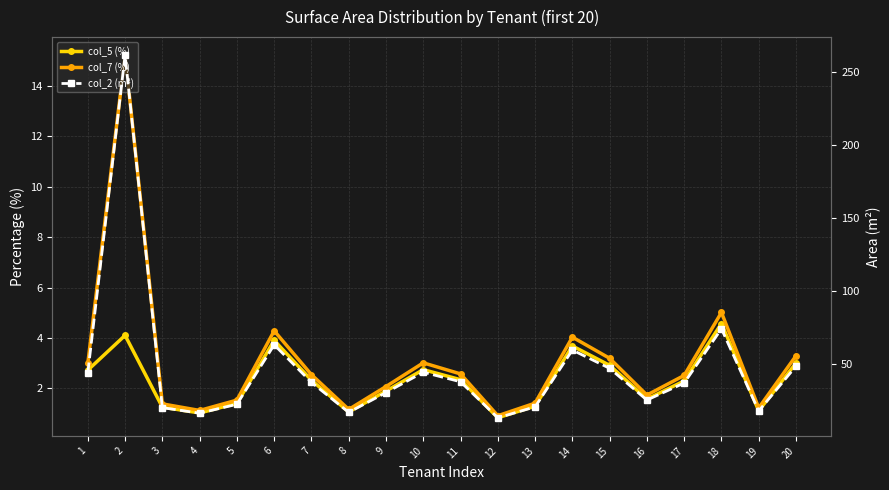

At which category is the sum across all series the highest?

2